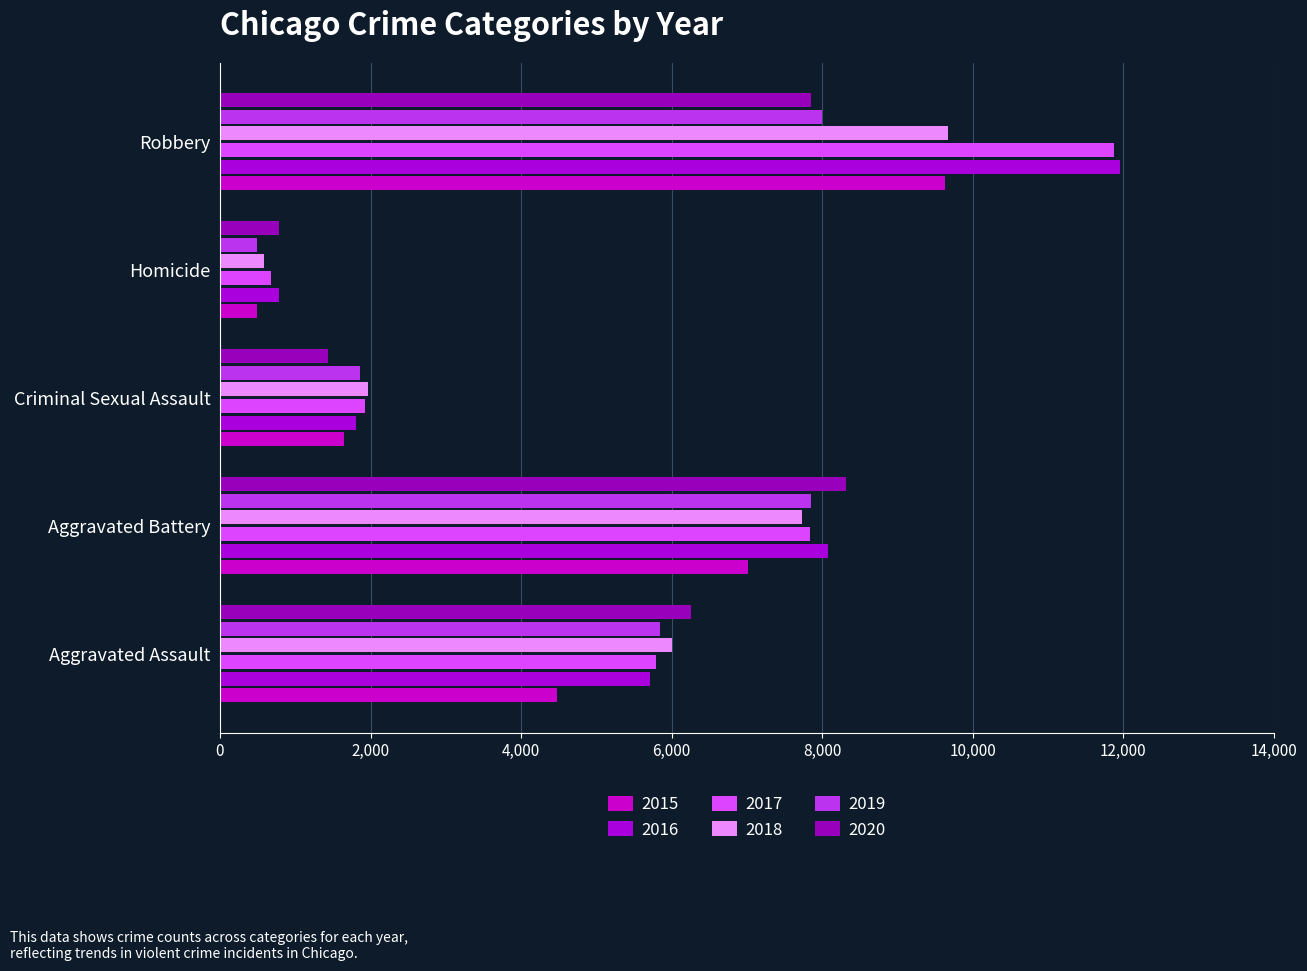

Which series has the largest range (max minus min)?

2017